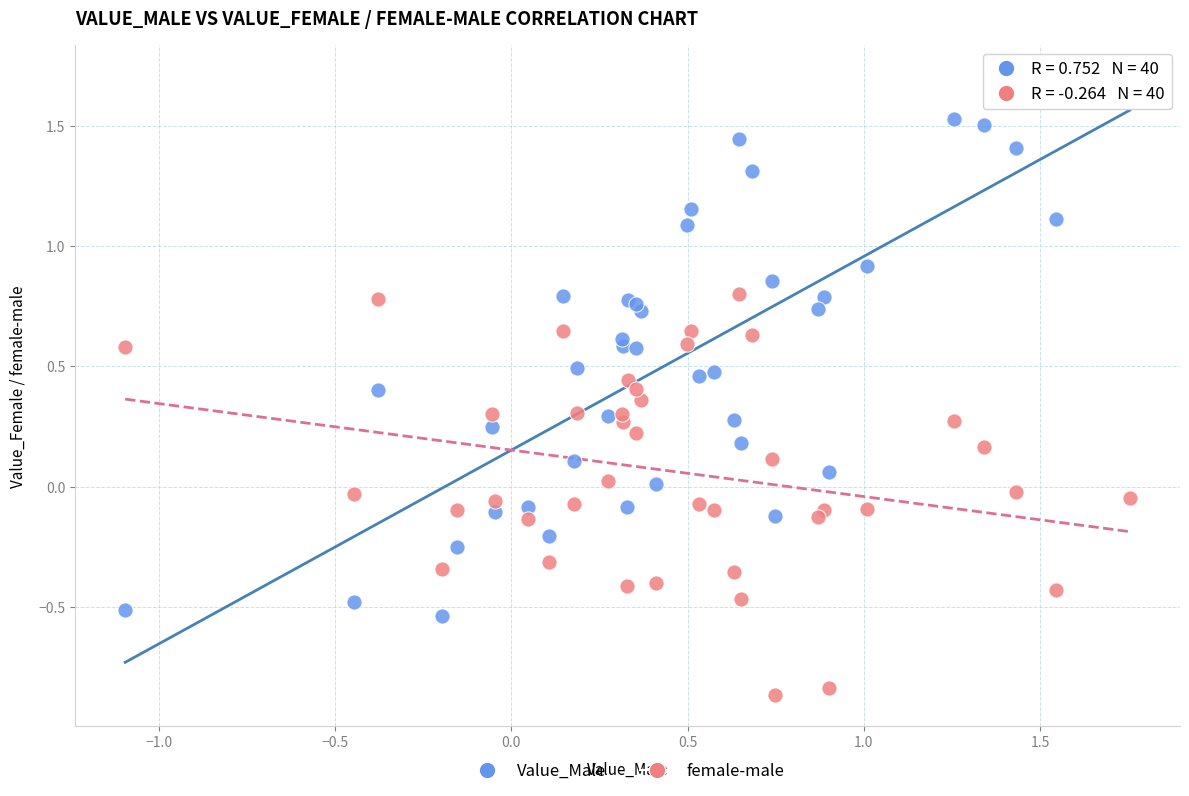

Which series reaches the minimum Y coordinate?

female-male